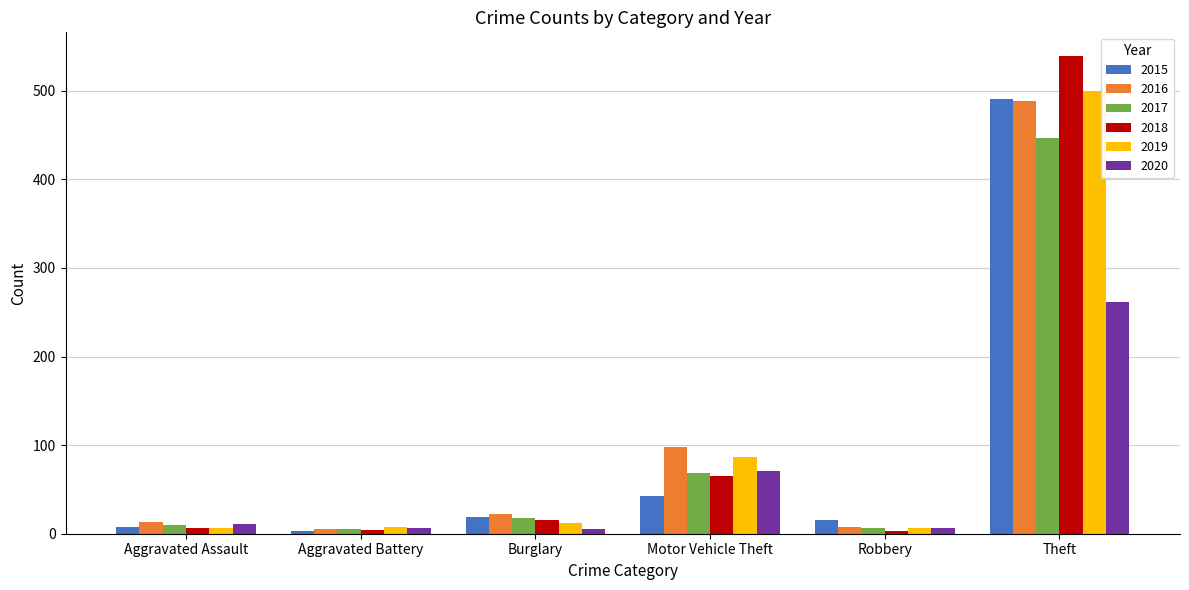

At how many categories does at least one series exceed 40?

2